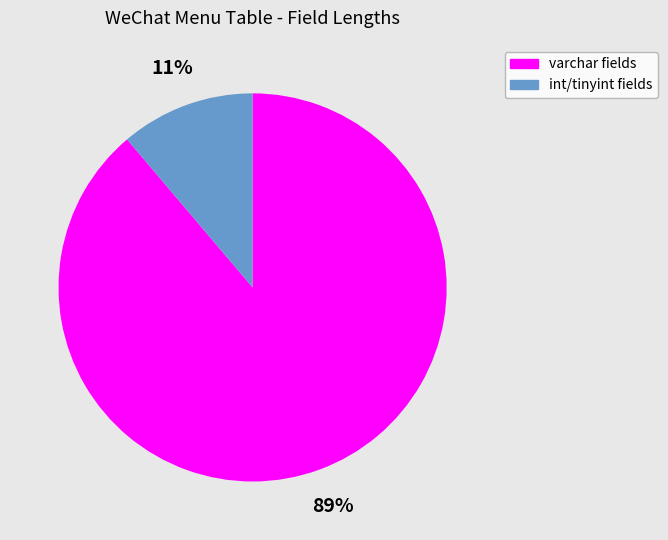

Is there a majority slice in this chart?

Yes